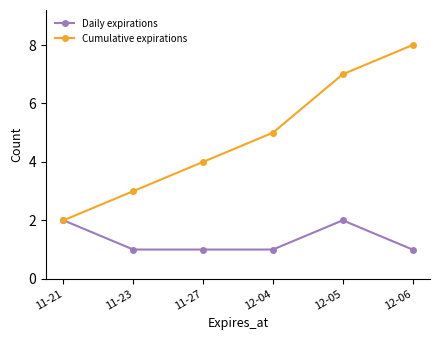

Reading left to right, transcribe all the data shown in this chart.

Daily expirations: 11-21=2	11-23=1	11-27=1	12-04=1	12-05=2	12-06=1
Cumulative expirations: 11-21=2	11-23=3	11-27=4	12-04=5	12-05=7	12-06=8